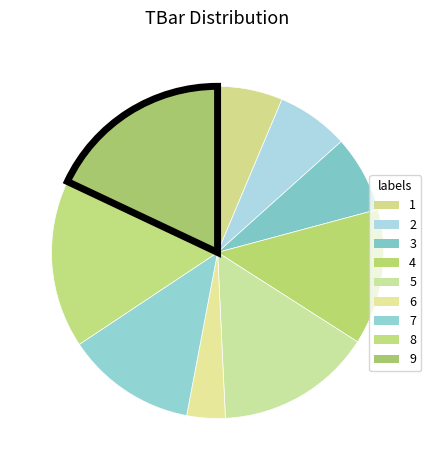

How many segments does this pie chart have?

9